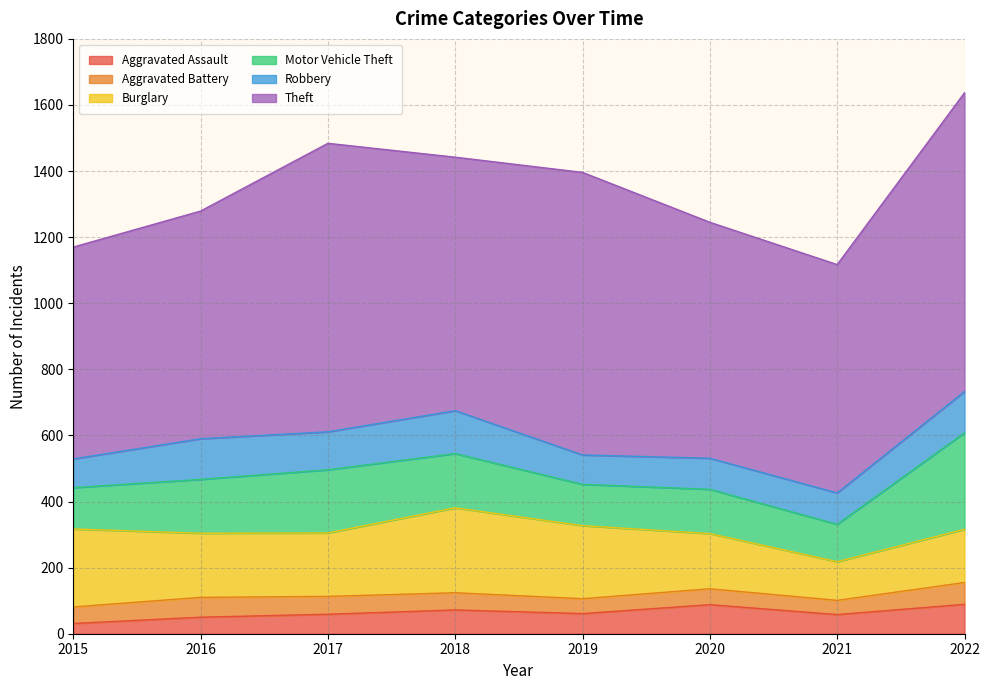

What is the minimum value for Aggravated Battery?

43